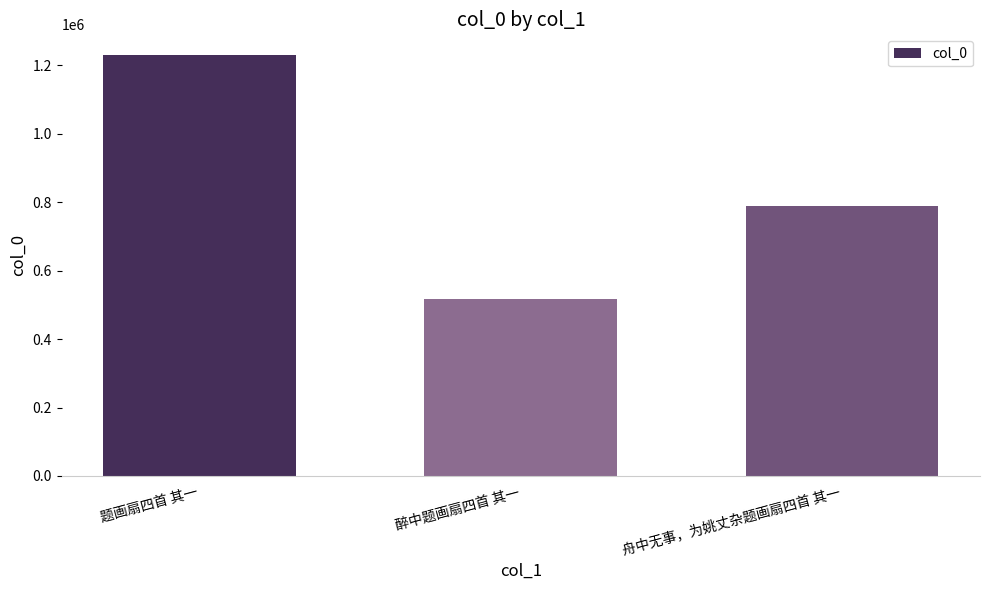

What is the difference between the maximum and minimum values?

713165